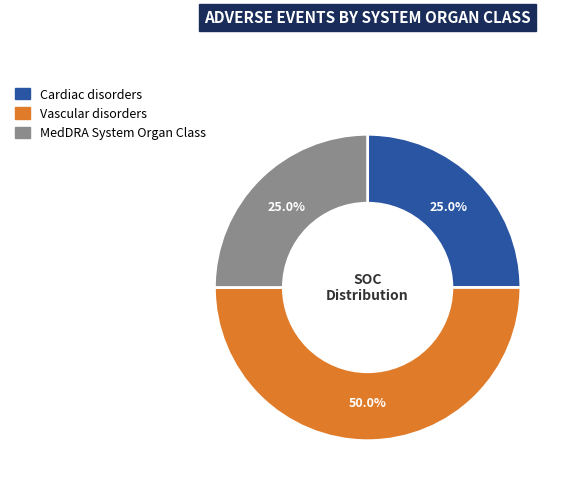

To the nearest percent, what percentage of the pie is Vascular disorders?

50%